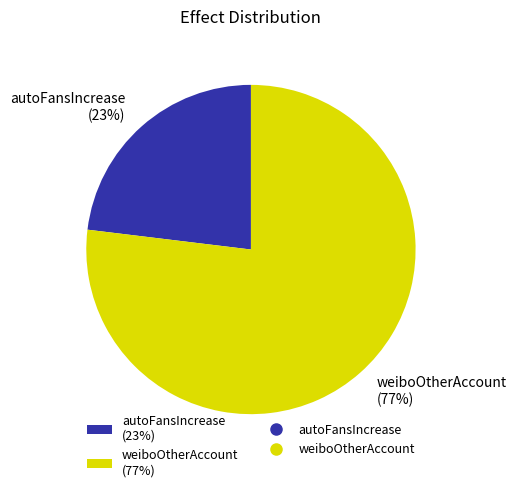

What is the largest slice in the pie chart?

weiboOtherAccount